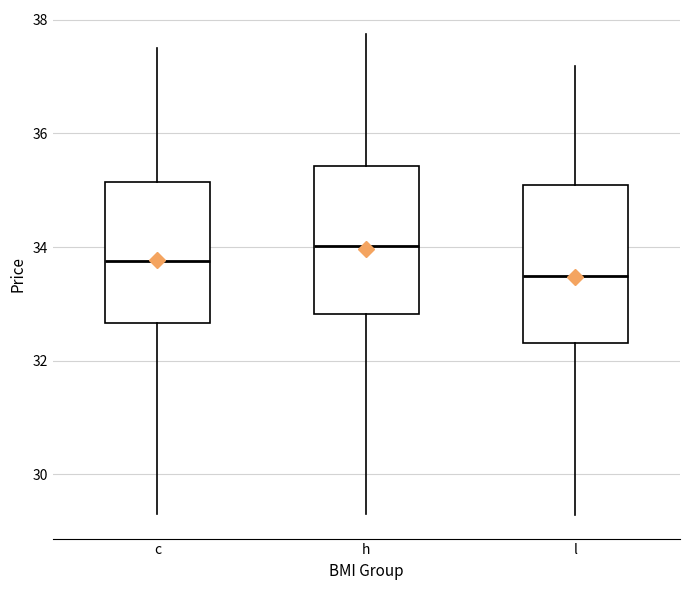

Which box's median line is the highest?

h